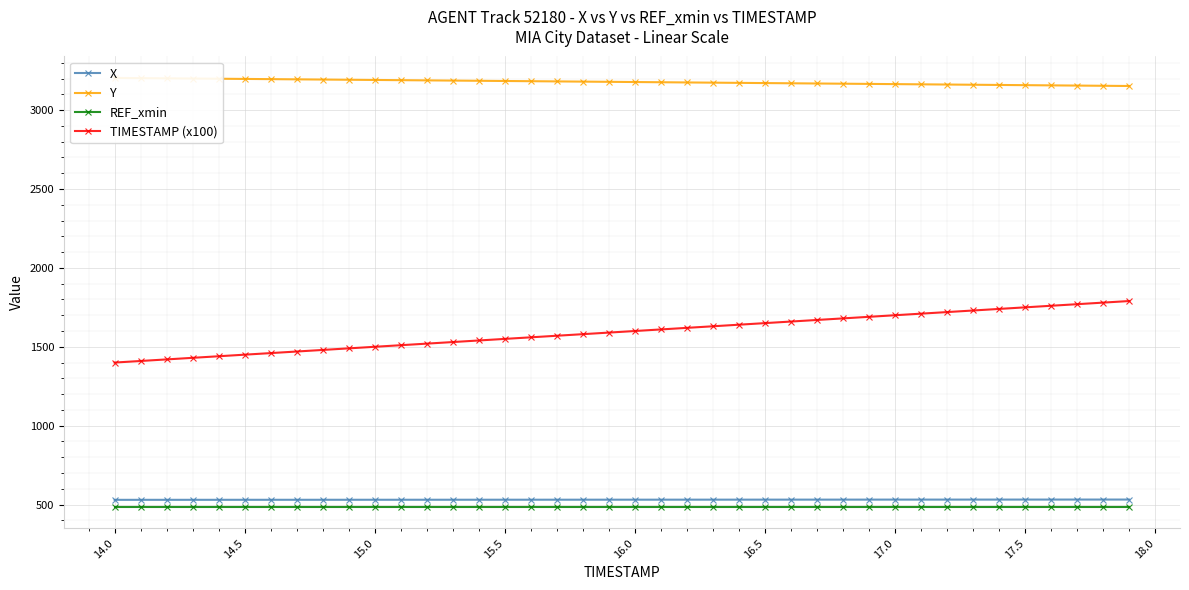

True or false: REF_xmin and X intersect in this chart.

False